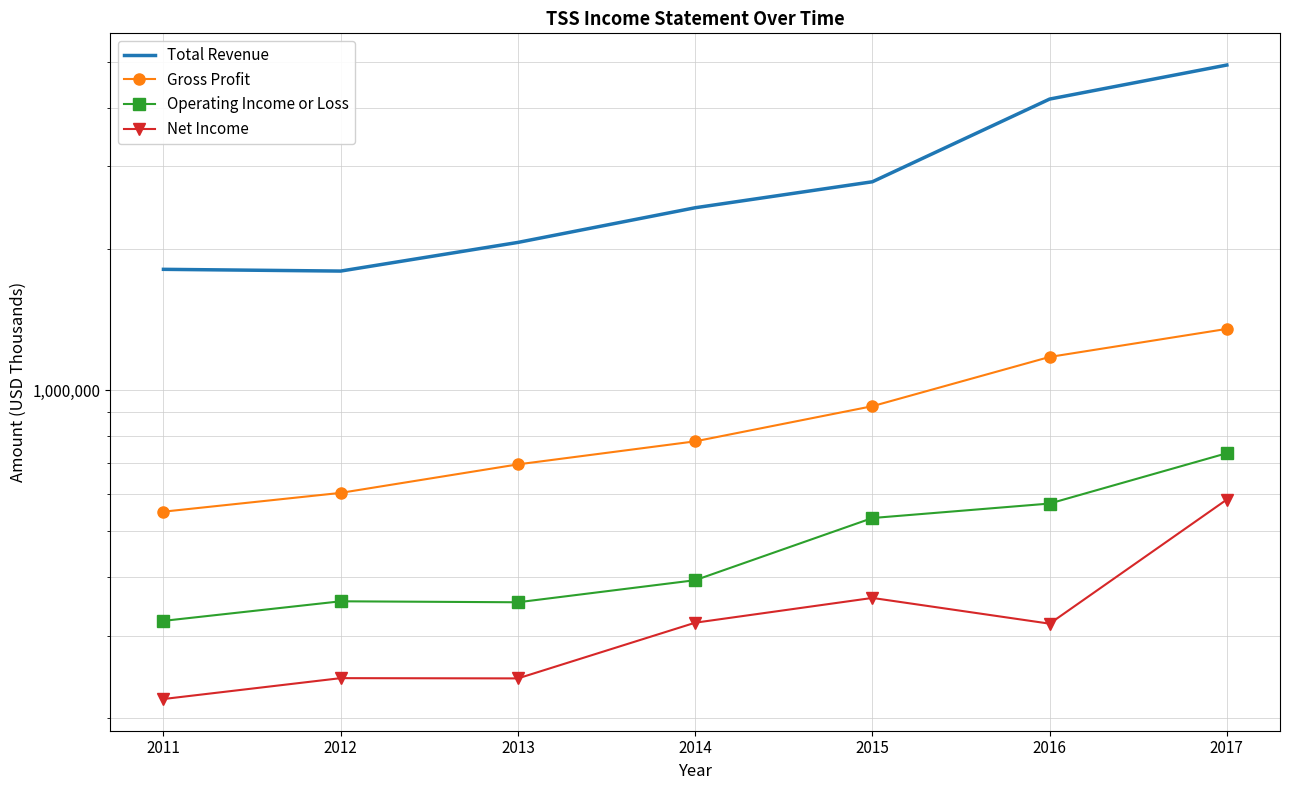

Reading right to left, transcribe all the data shown in this chart.

Total Revenue: 4928000	4170100	2779500	2446900	2064300	1793600	1809000
Gross Profit: 1350600	1177000	924400	778000	694900	604200	551000
Operating Income or Loss: 734000	573400	534100	393700	353300	355000	322500
Net Income: 584800	318100	360900	319600	243200	243500	219800